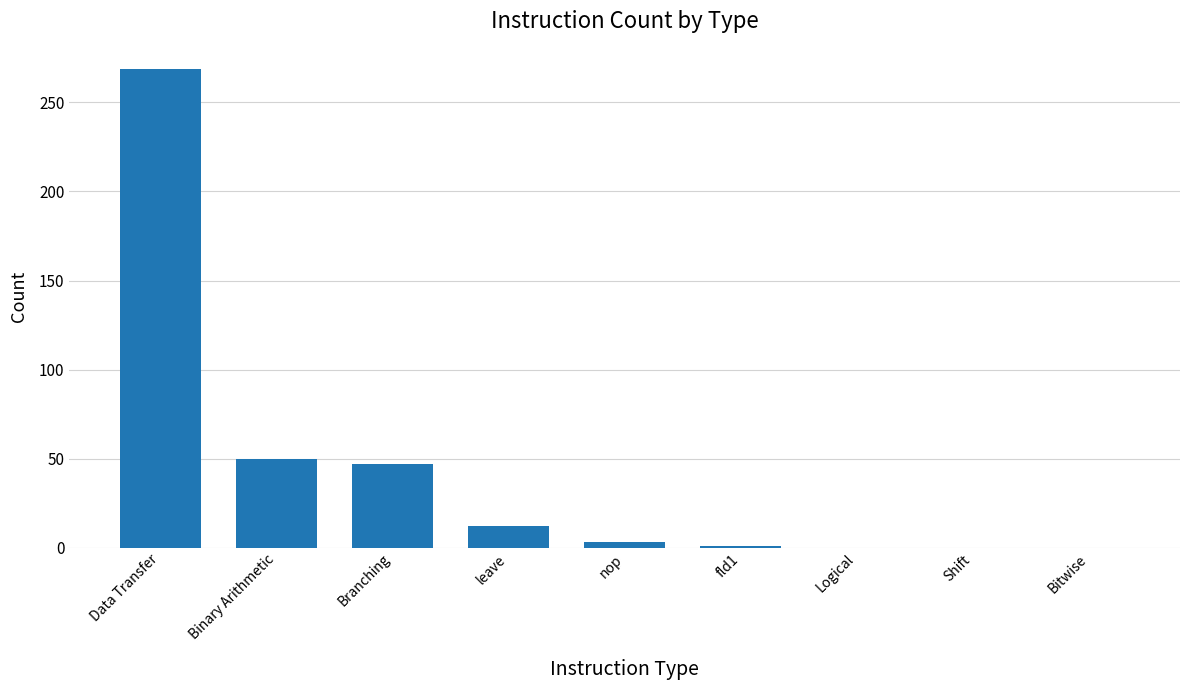

How many categories are shown in the chart?

9